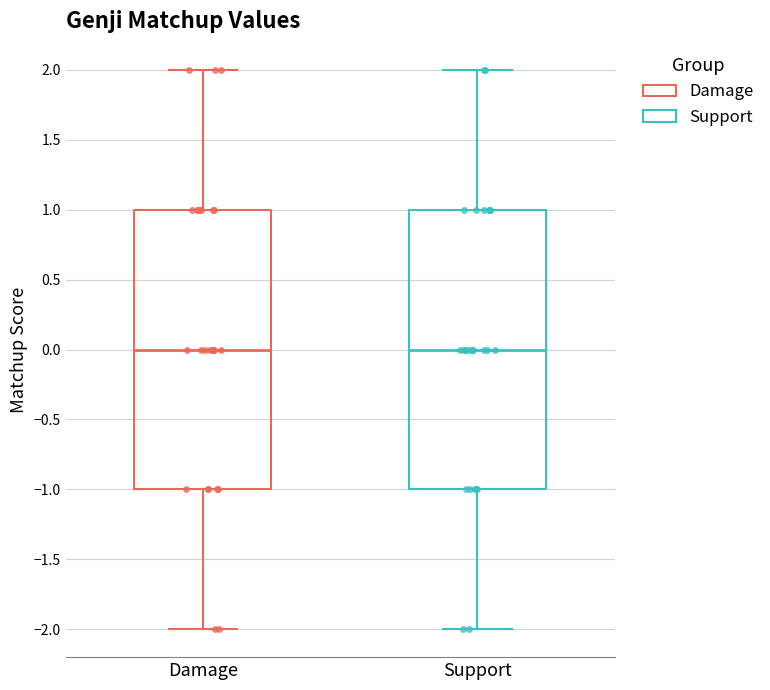

Reading left to right, transcribe this box plot: for each box, give where its median line is, the range the box spans, and where its two whiskers end, as read against the y-axis. The values are not printed on the chart, so give them approximately, as read against the axis.

Damage: median 0, box -1 to 1, whiskers -2 to 2
Support: median 0, box -1 to 1, whiskers -2 to 2